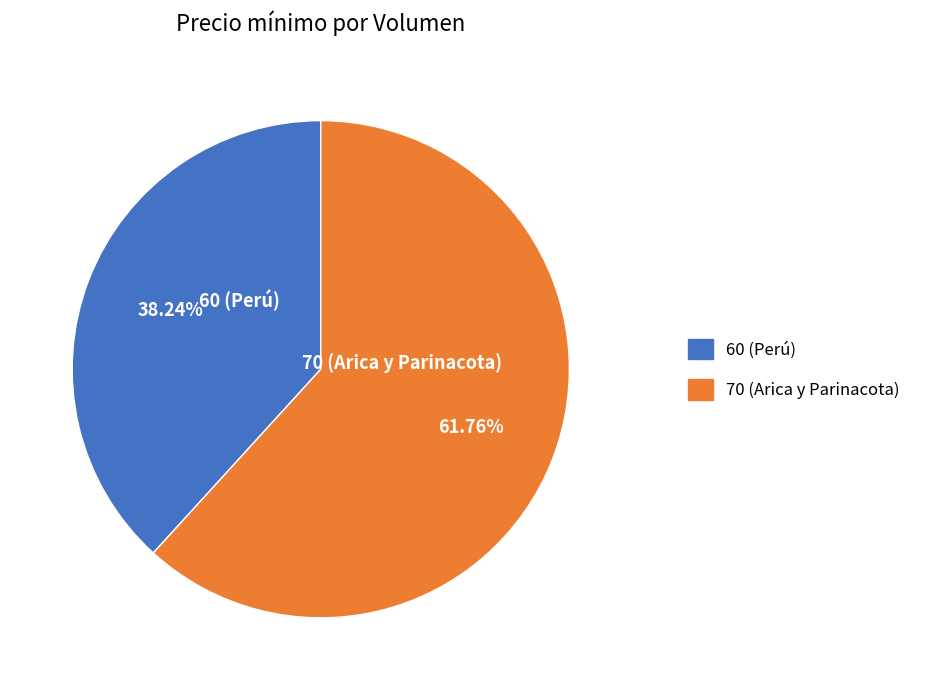

Between 60 (Perú) and 70 (Arica y Parinacota), which is larger?

70 (Arica y Parinacota)